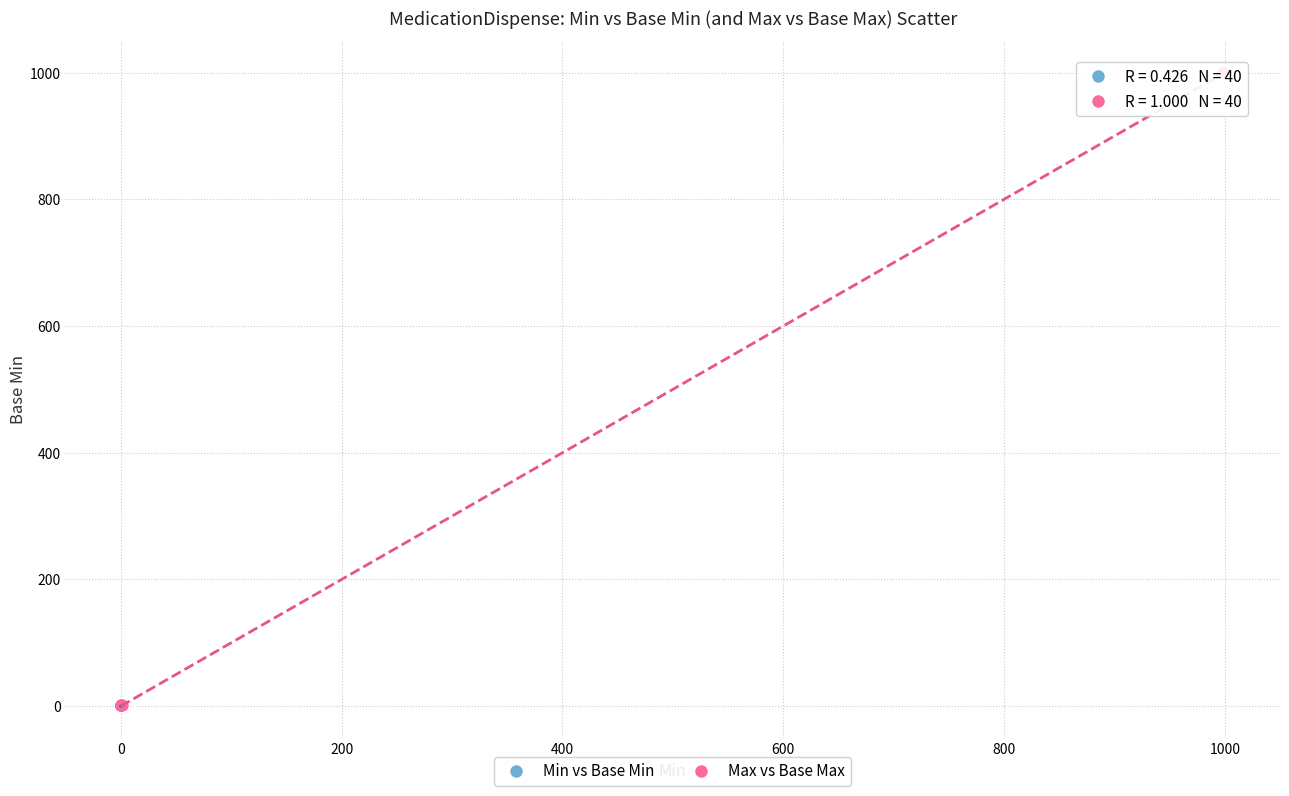

Which series has the largest Y range (max minus min)?

Max vs Base Max